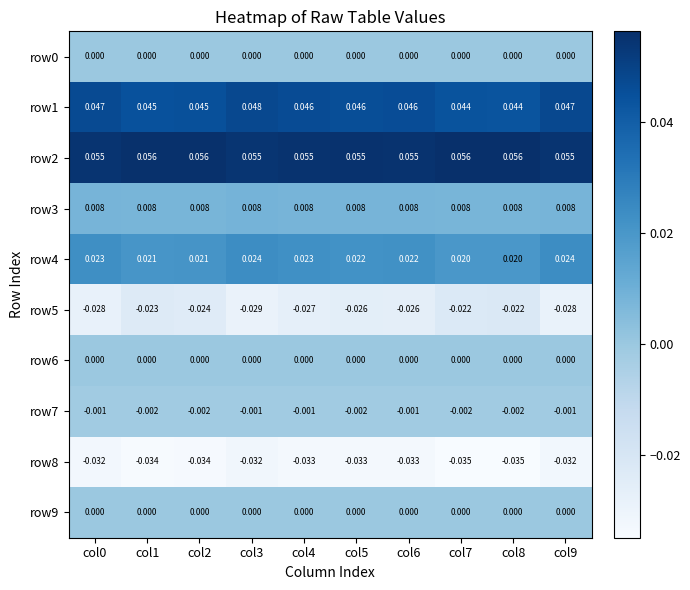

Is the value of row1 at col3 greater than the value of row4 at col3?

Yes